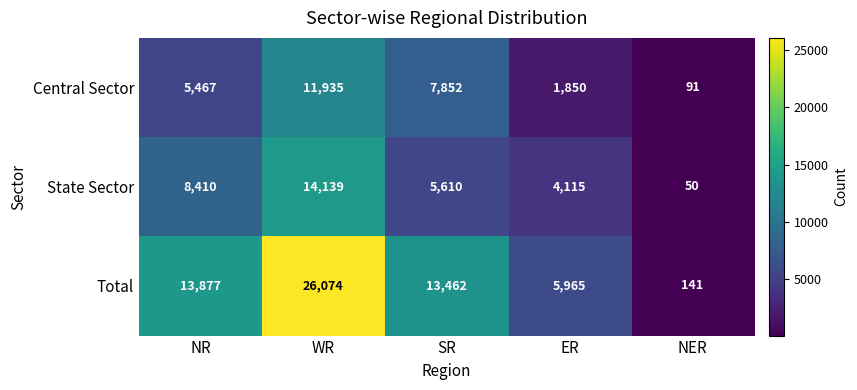

Reading left to right, what are all the values shown in this chart?

Central Sector: NR=5467	WR=11935	SR=7852	ER=1850	NER=91
State Sector: NR=8410	WR=14139	SR=5610	ER=4115	NER=50
Total: NR=13877	WR=26074	SR=13462	ER=5965	NER=141